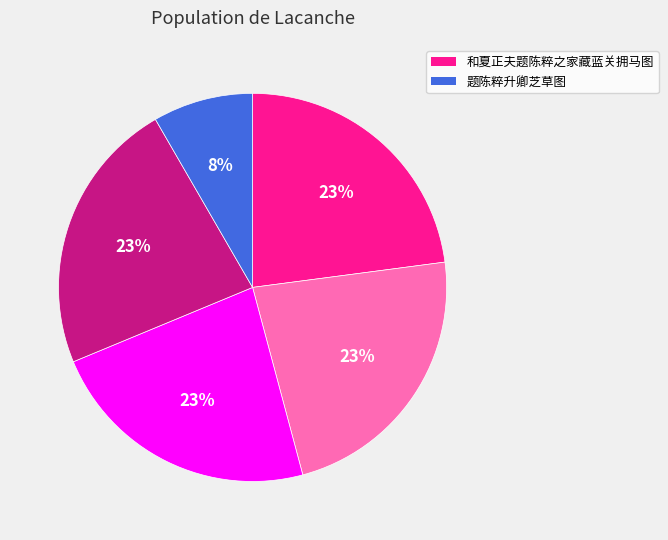

Is there a majority slice in this chart?

No